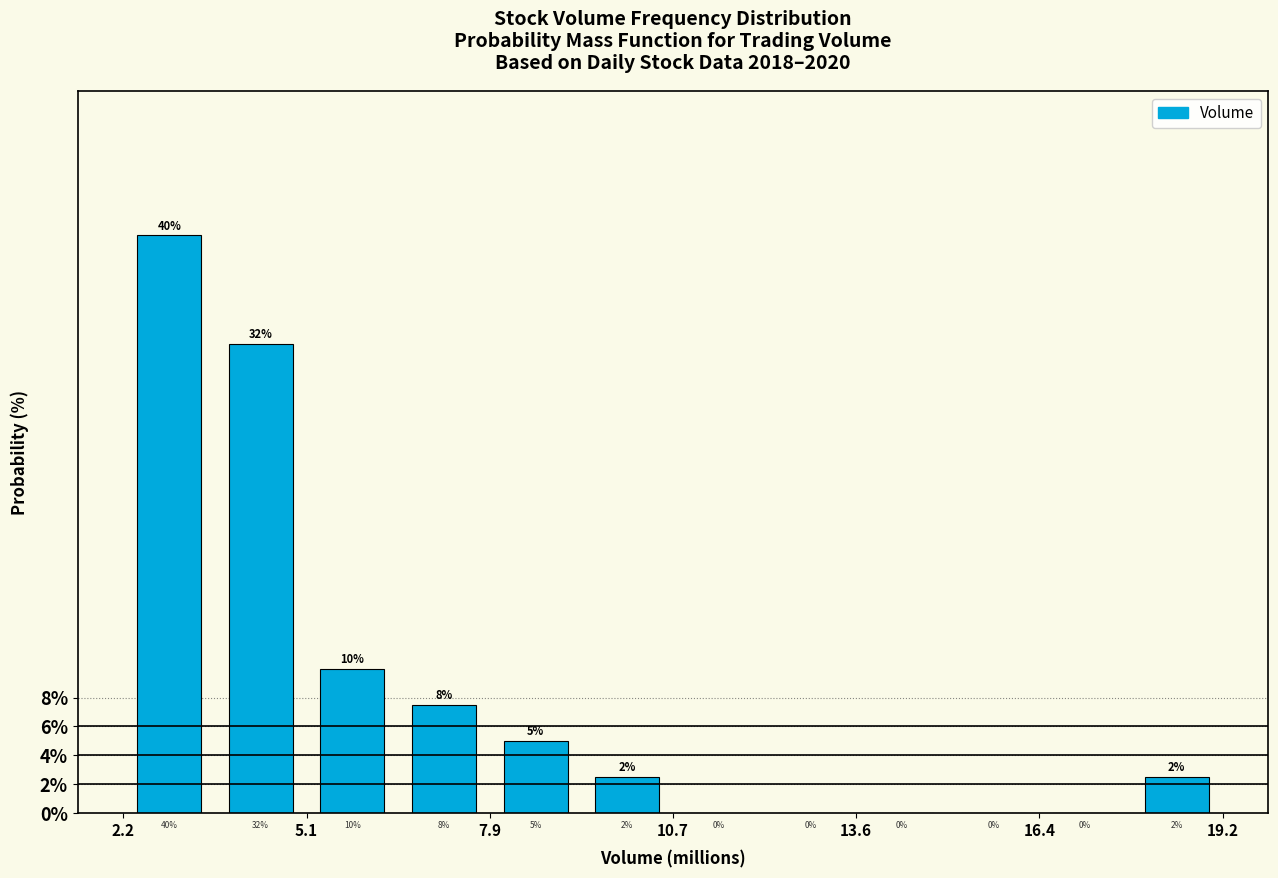

Around what value on the x-axis is the tallest bar? Give the approximate position of its centre, as read against the axis.

3.0